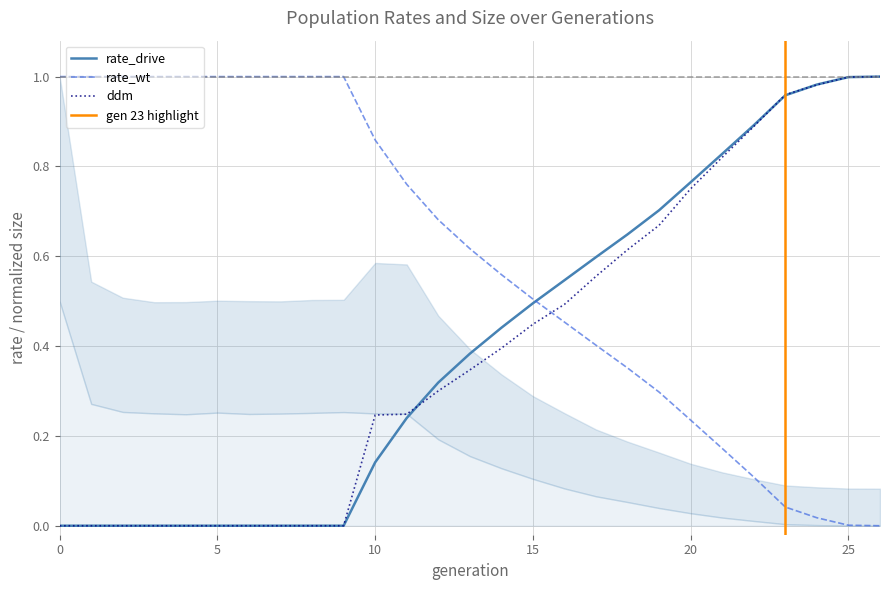

How many data points does each series have?

27